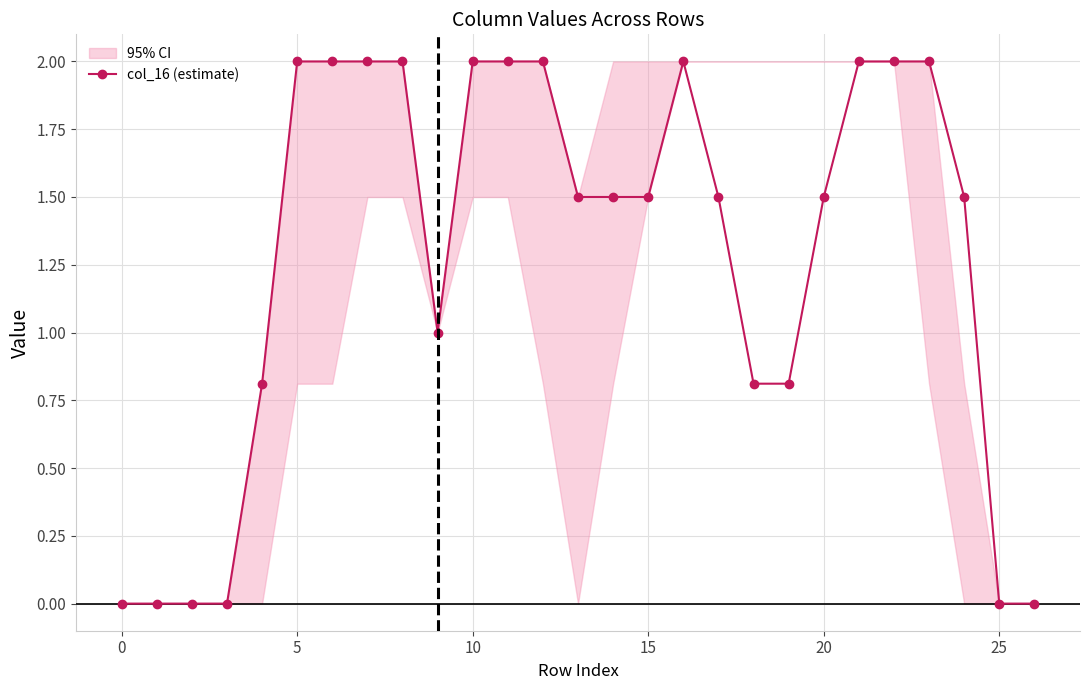

What is the value of the 9th point from the left?

2.0